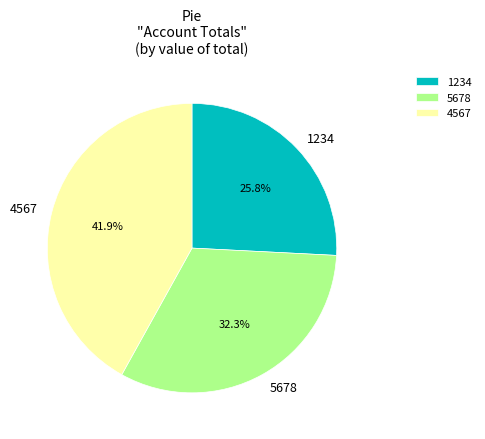

Which has a higher value, 4567 or 5678?

4567